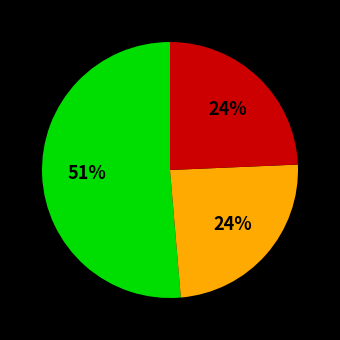

Count the number of slices in the pie.

3